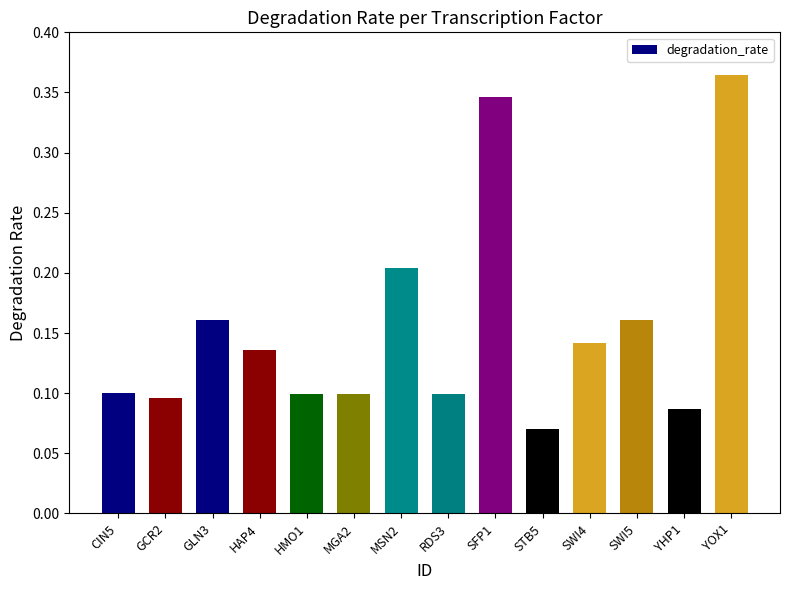

The value at SWI4 is 0.1. True or false?

True